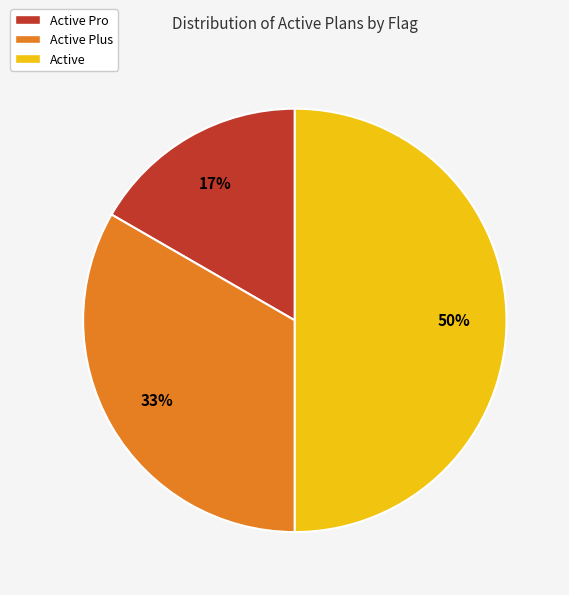

Count the number of slices in the pie.

3